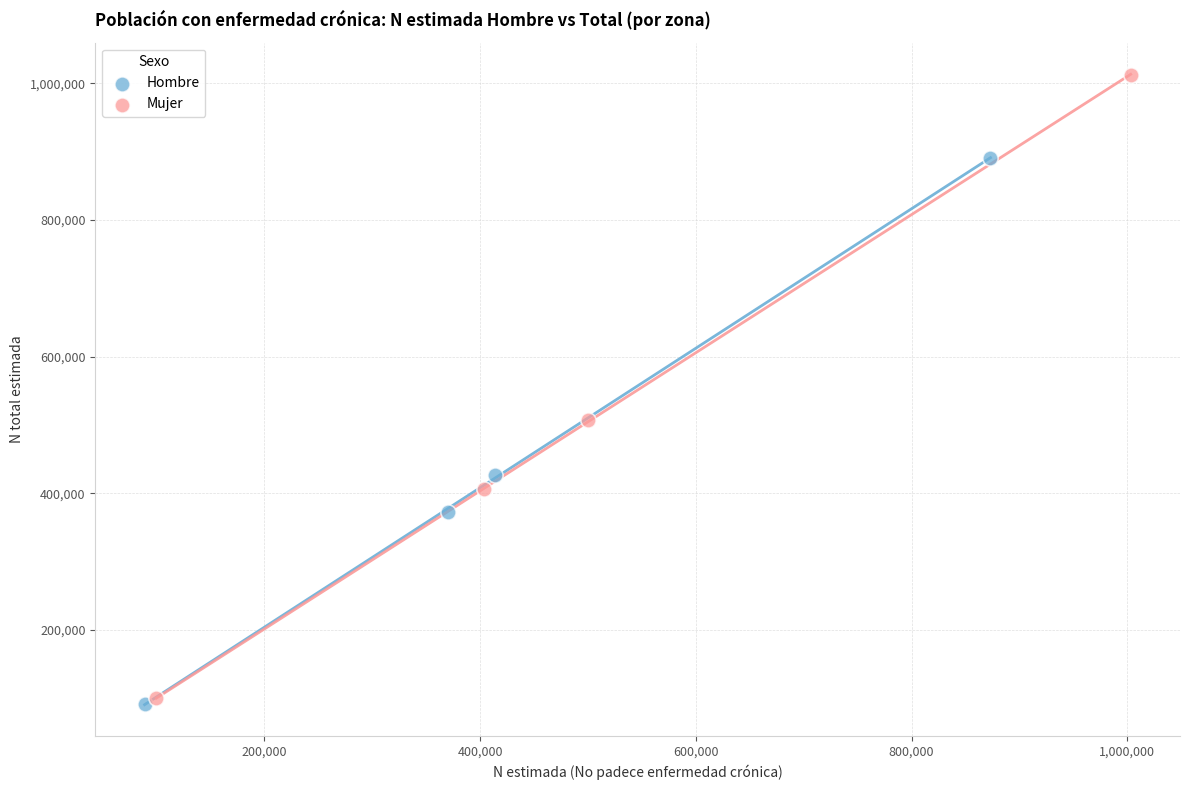

Which series contains the highest Y value?

Mujer